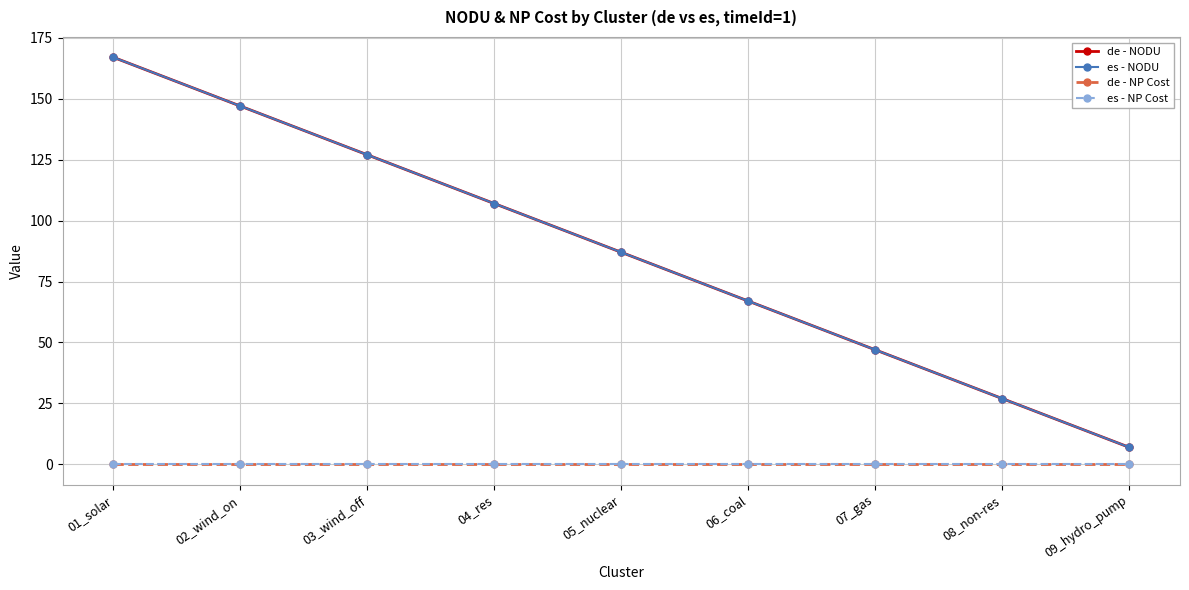

Does the chart have visible grid lines?

Yes